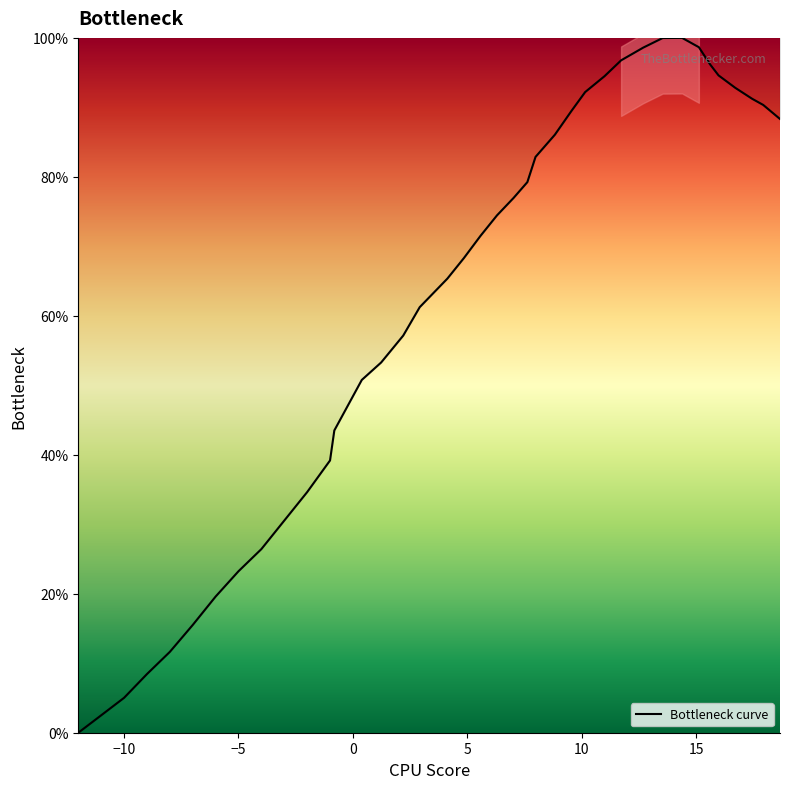

How many series are shown in this chart?

1